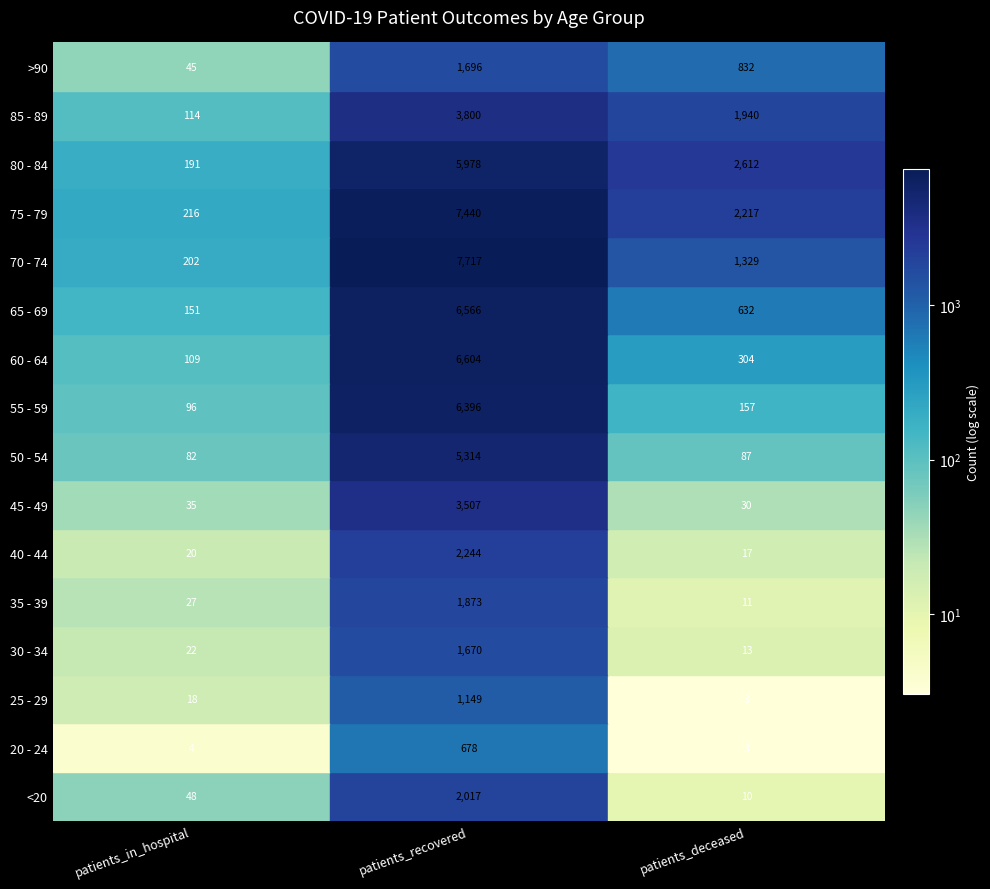

How many data points in 55 - 59 are less than 157?

1